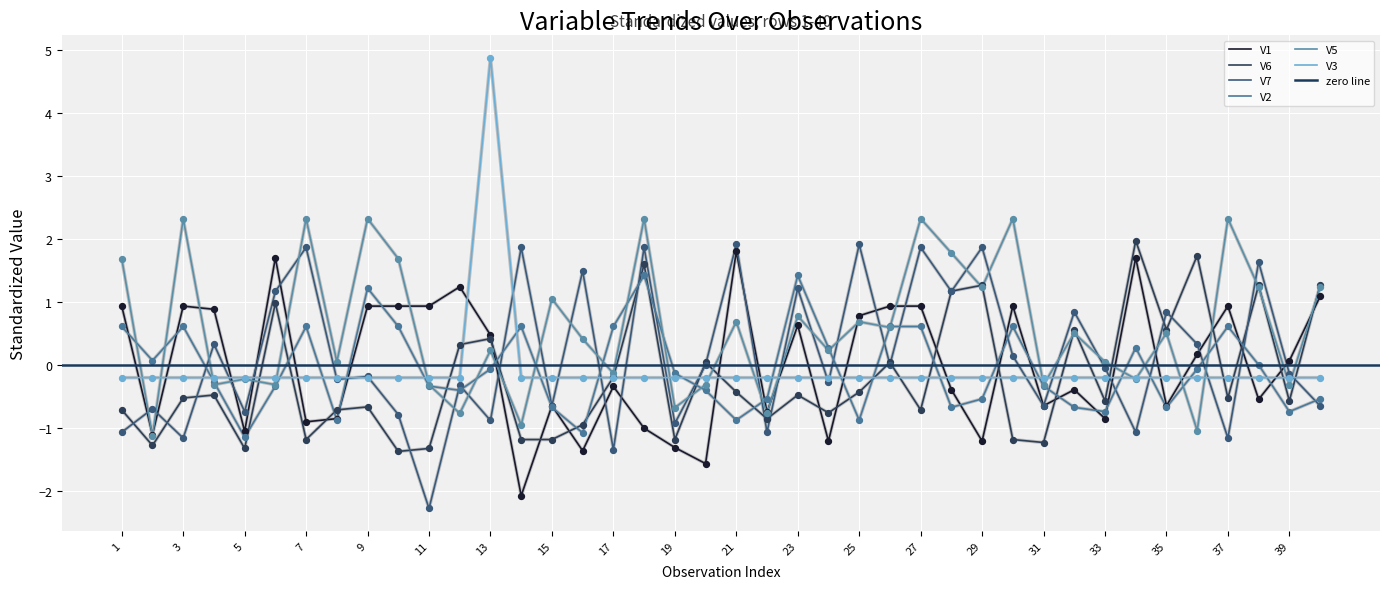

Which series contains the lowest Y value?

V7